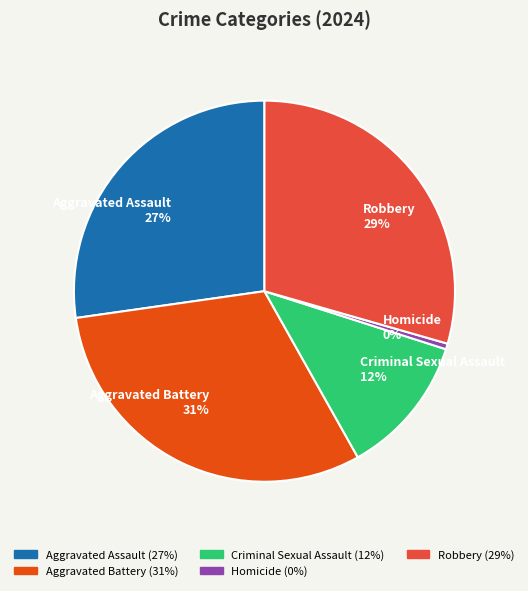

Which slice is the largest?

Aggravated Battery